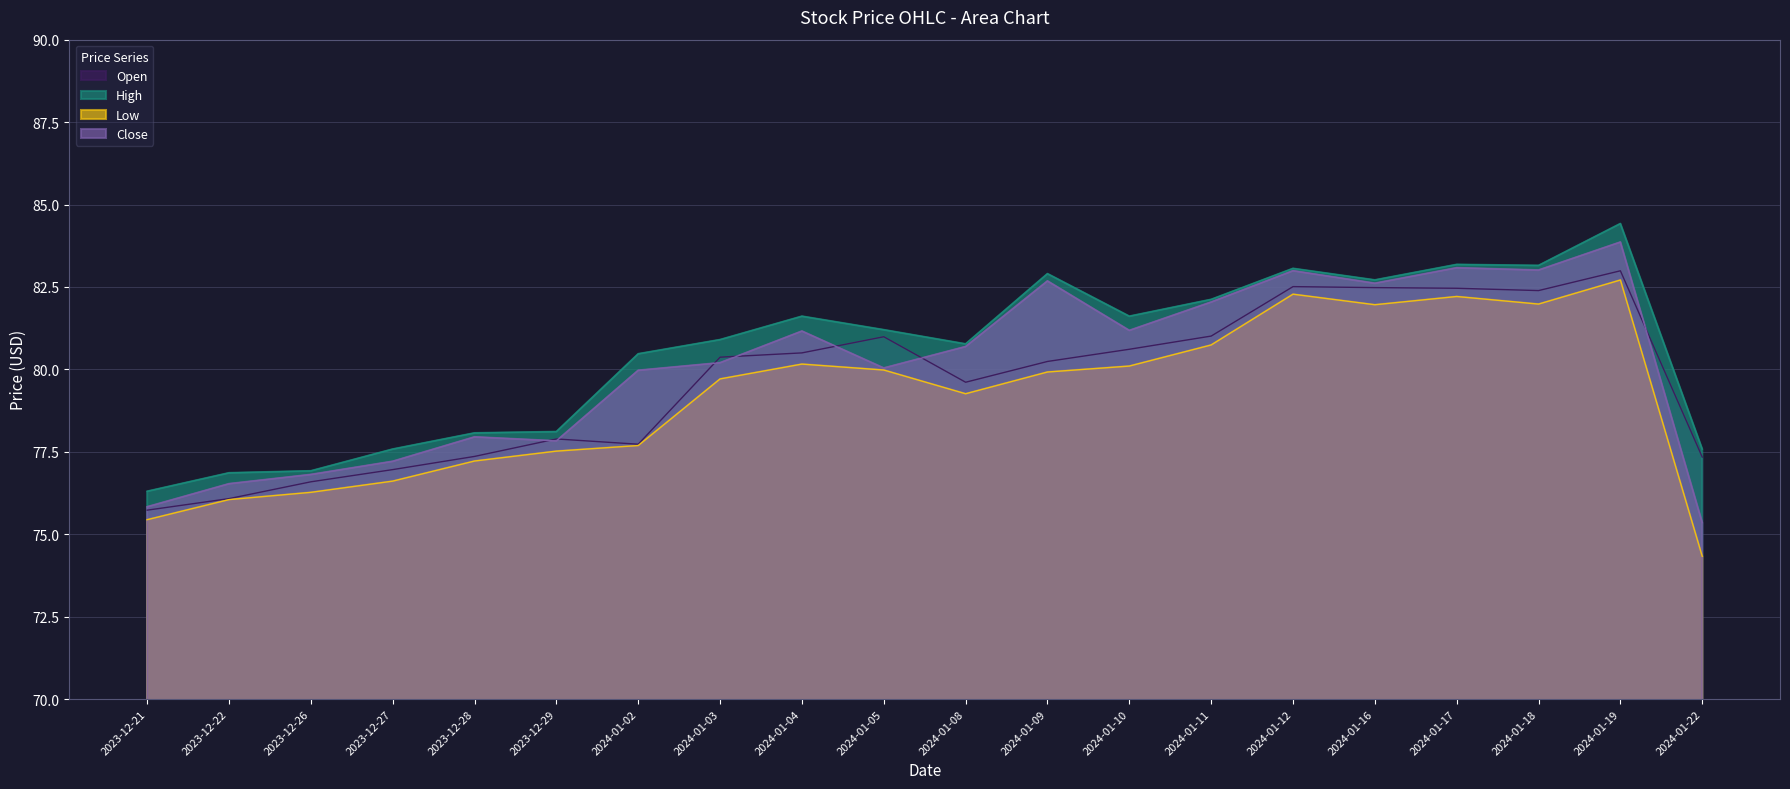

Reading left to right, transcribe all the data shown in this chart.

Open: 2023-12-21=75.7	2023-12-22=76.1	2023-12-26=76.6	2023-12-27=77.0	2023-12-28=77.4	2023-12-29=77.9	2024-01-02=77.7	2024-01-03=80.4	2024-01-04=80.5	2024-01-05=81.0	2024-01-08=79.6	2024-01-09=80.2	2024-01-10=80.6	2024-01-11=81.0	2024-01-12=82.5	2024-01-16=82.5	2024-01-17=82.5	2024-01-18=82.4	2024-01-19=83.0	2024-01-22=77.3
High: 2023-12-21=76.3	2023-12-22=76.9	2023-12-26=76.9	2023-12-27=77.6	2023-12-28=78.1	2023-12-29=78.1	2024-01-02=80.5	2024-01-03=80.9	2024-01-04=81.6	2024-01-05=81.2	2024-01-08=80.8	2024-01-09=82.9	2024-01-10=81.6	2024-01-11=82.1	2024-01-12=83.1	2024-01-16=82.7	2024-01-17=83.2	2024-01-18=83.2	2024-01-19=84.4	2024-01-22=77.6
Low: 2023-12-21=75.4	2023-12-22=76.0	2023-12-26=76.3	2023-12-27=76.6	2023-12-28=77.2	2023-12-29=77.5	2024-01-02=77.7	2024-01-03=79.7	2024-01-04=80.2	2024-01-05=80.0	2024-01-08=79.3	2024-01-09=79.9	2024-01-10=80.1	2024-01-11=80.7	2024-01-12=82.3	2024-01-16=82.0	2024-01-17=82.2	2024-01-18=82.0	2024-01-19=82.7	2024-01-22=74.3
Close: 2023-12-21=75.8	2023-12-22=76.5	2023-12-26=76.8	2023-12-27=77.2	2023-12-28=78.0	2023-12-29=77.8	2024-01-02=80.0	2024-01-03=80.2	2024-01-04=81.2	2024-01-05=80.0	2024-01-08=80.7	2024-01-09=82.7	2024-01-10=81.2	2024-01-11=82.0	2024-01-12=83.0	2024-01-16=82.6	2024-01-17=83.1	2024-01-18=83.0	2024-01-19=83.9	2024-01-22=75.3